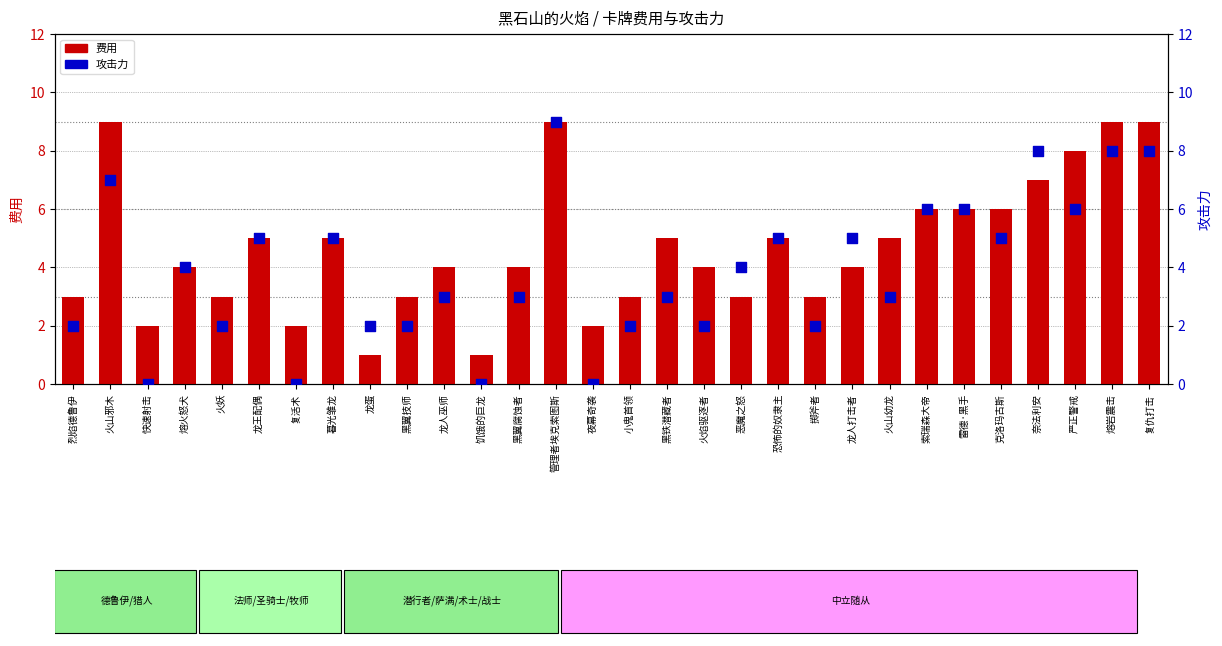

Which series has the largest total across all categories?

费用